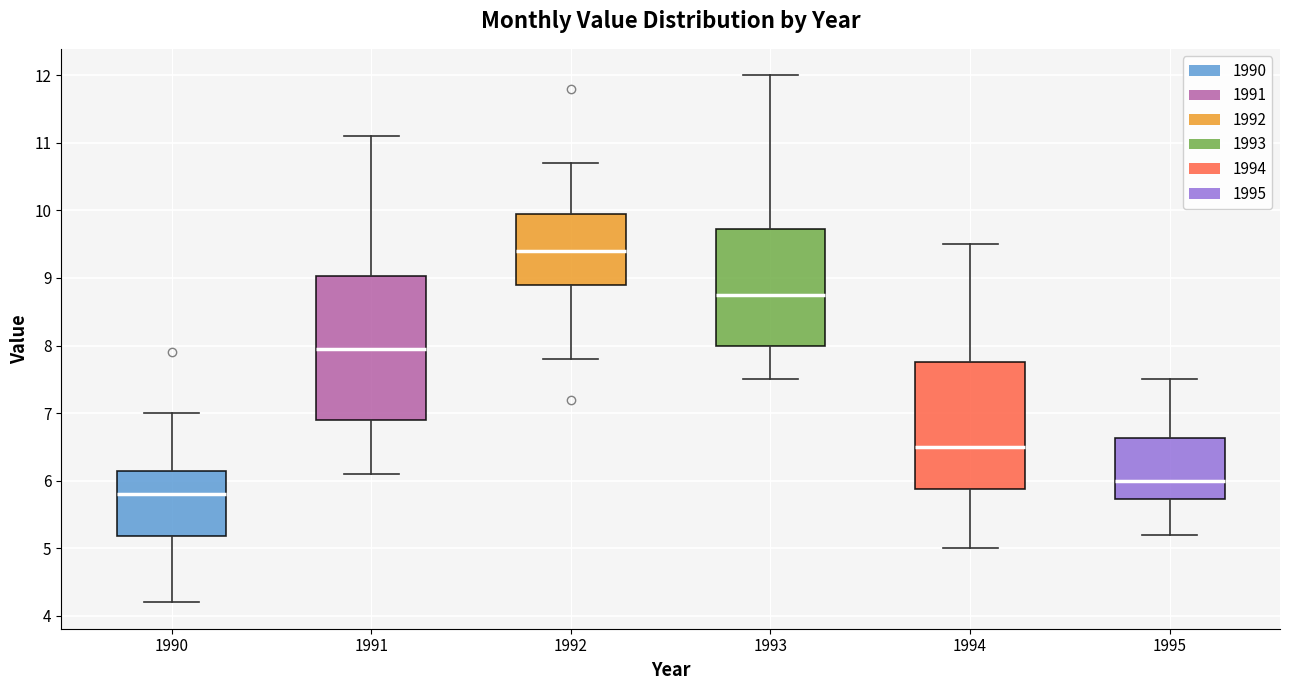

Which box is the tallest, from its lower edge to its upper edge?

1991